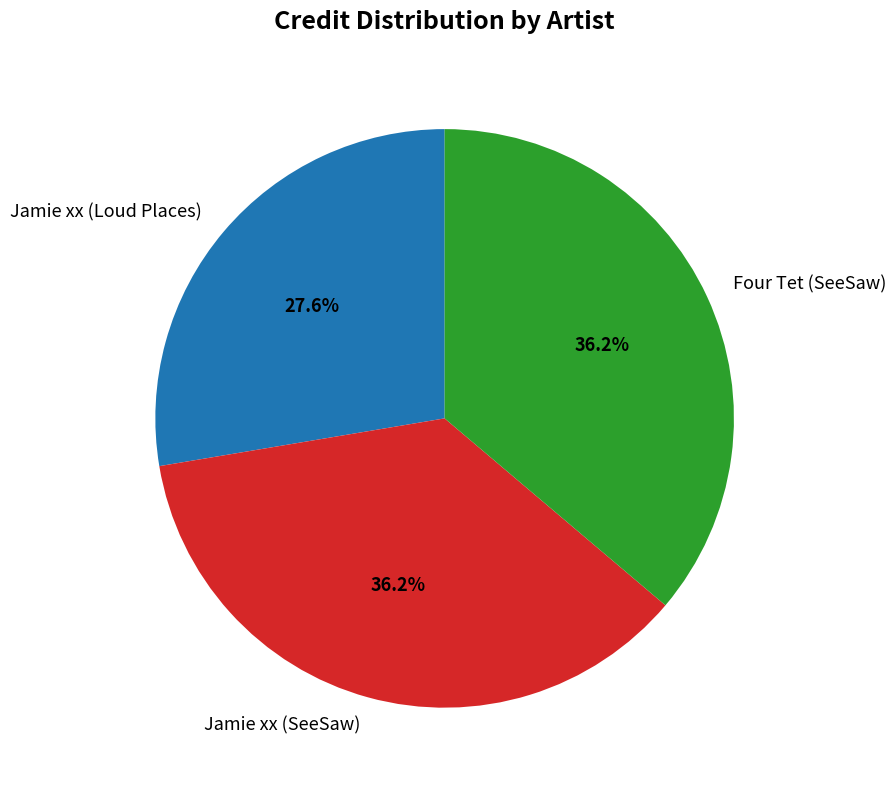

To the nearest percent, what is the average slice percentage?

33%